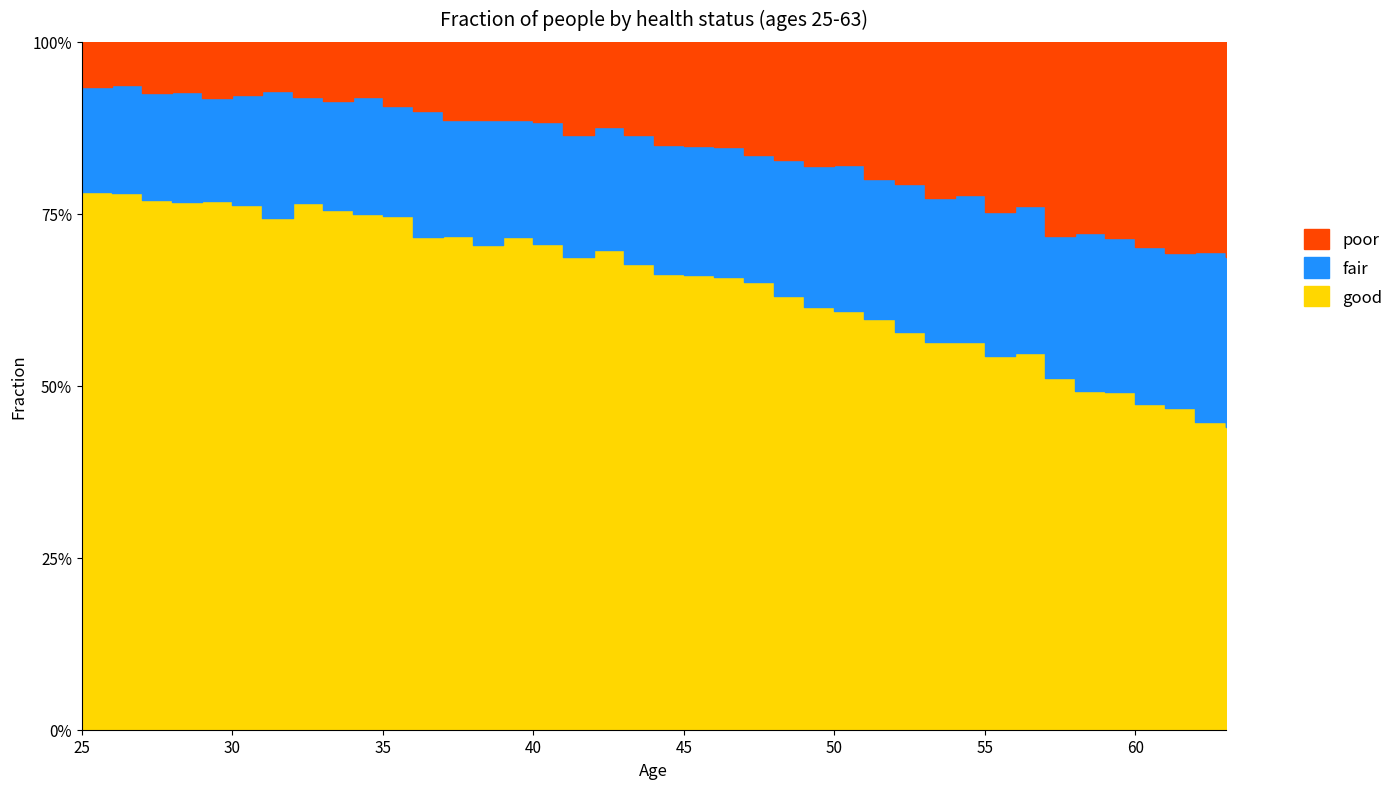

Which series has the widest spread of values?

good